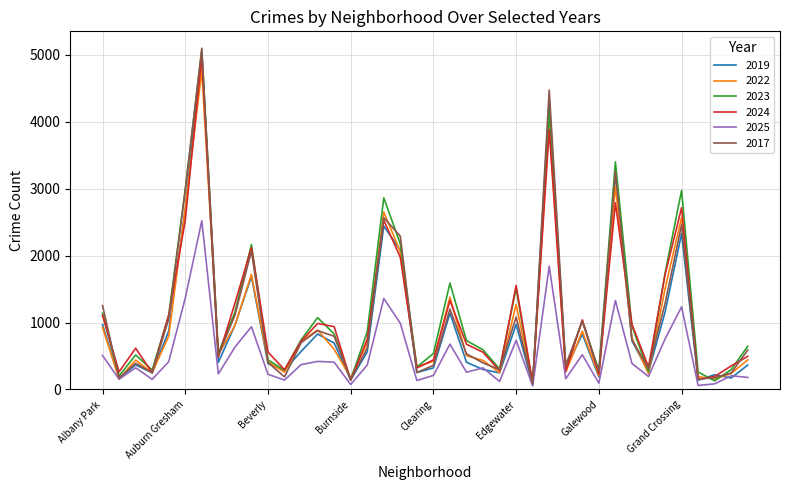

Which series has the largest range (max minus min)?

2017